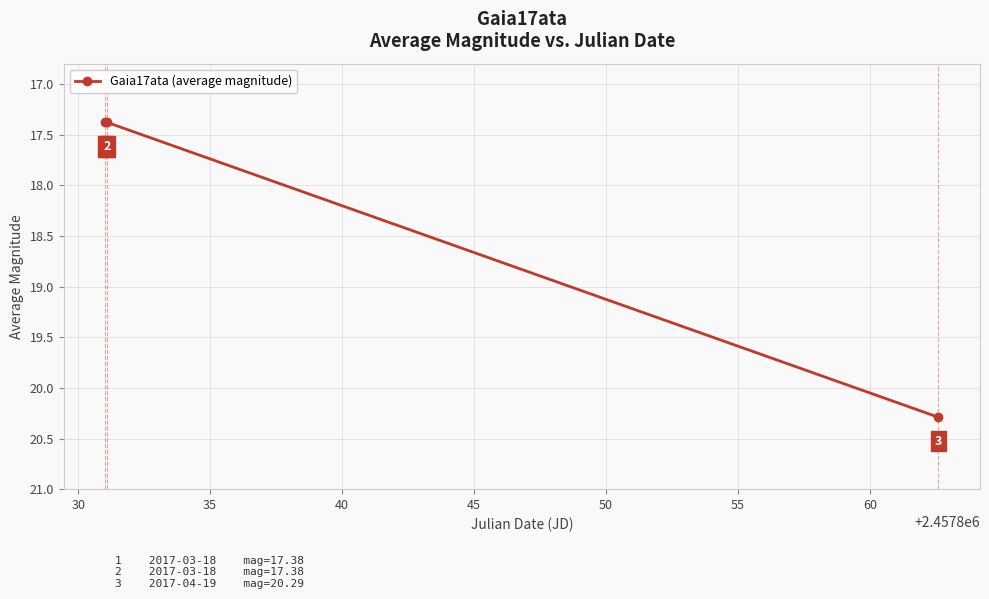

What is the smallest value displayed?

17.4